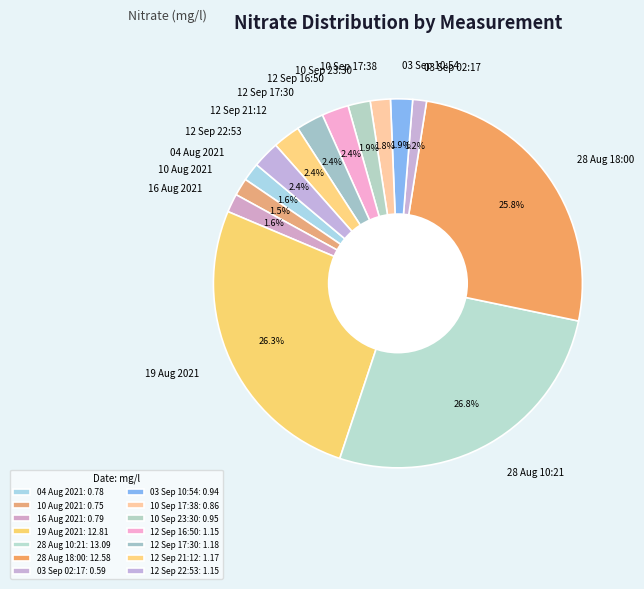

To the nearest percent, what is the average slice percentage?

7%